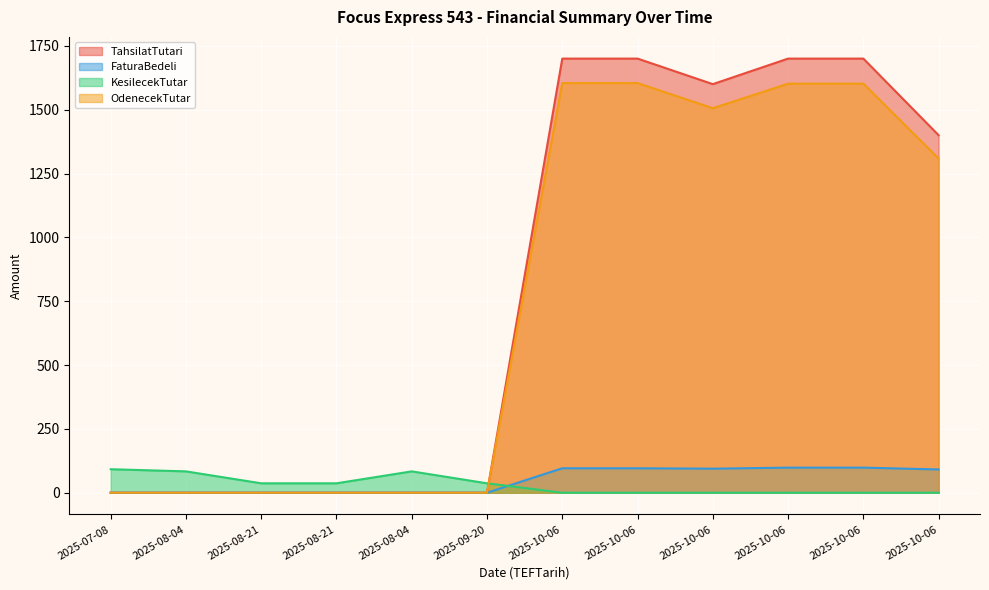

Which series has the largest range (max minus min)?

TahsilatTutari